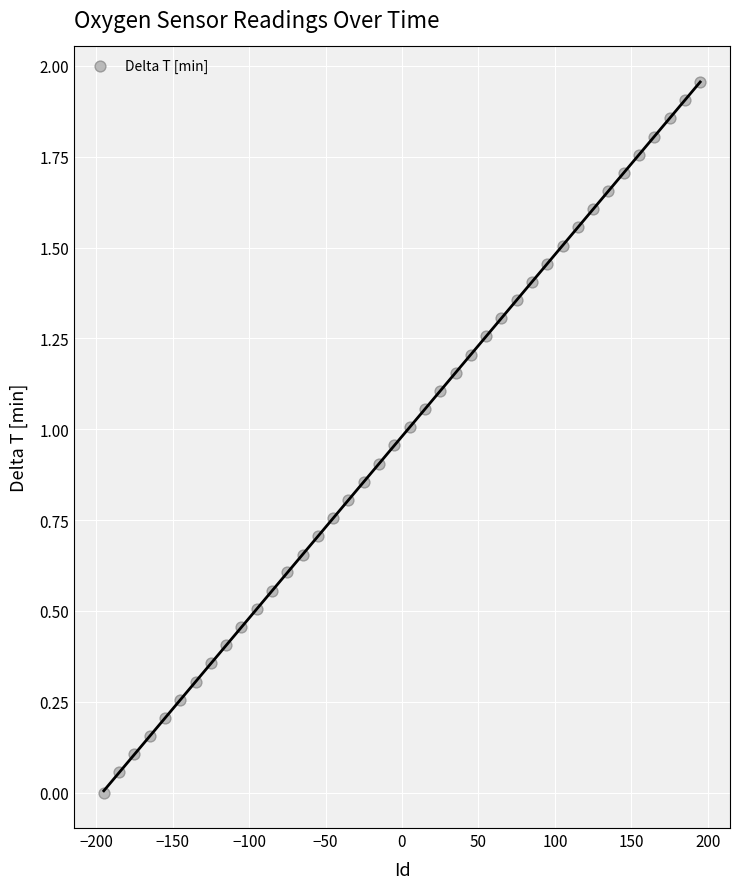

What is the range of X values (max minus min)?

390.0